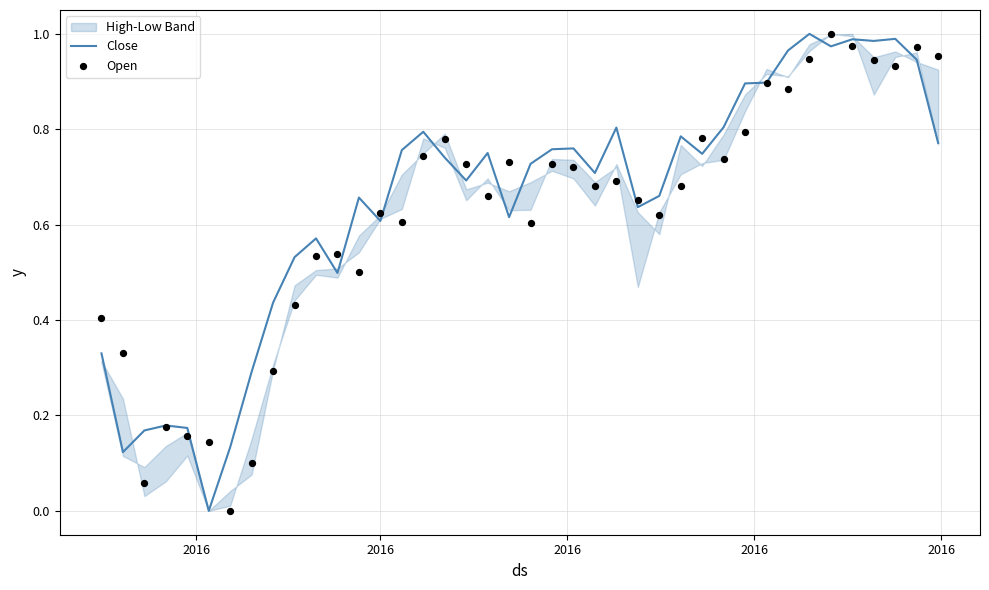

Which series contains the highest Y value?

Close